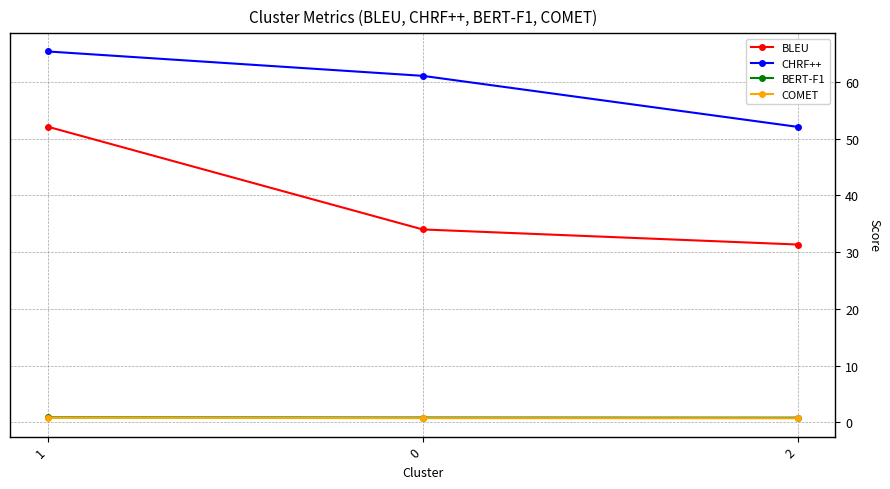

Where does the BLEU series first go above 34?

1